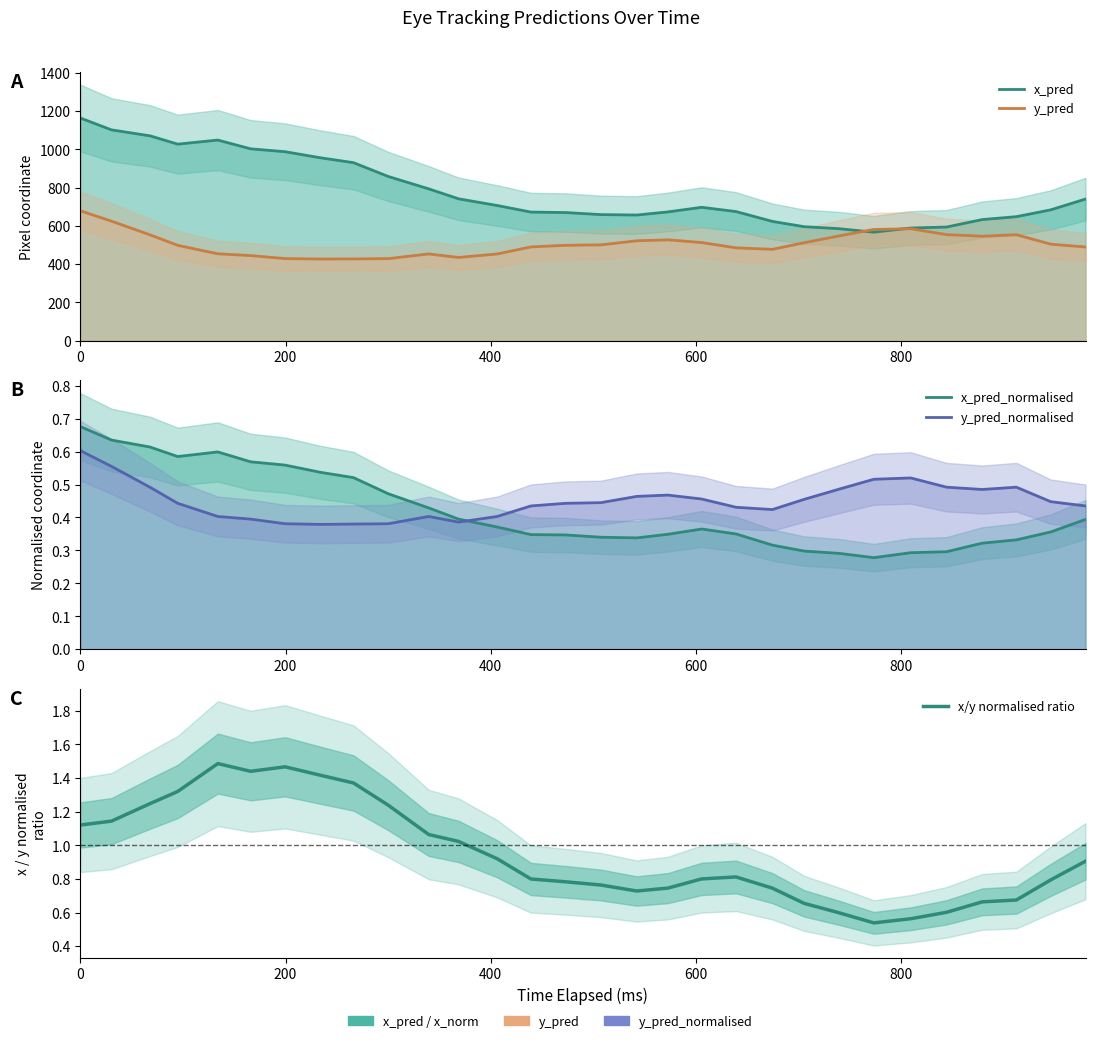

True or false: x/y normalised ratio and x_pred_normalised cross at least once.

False